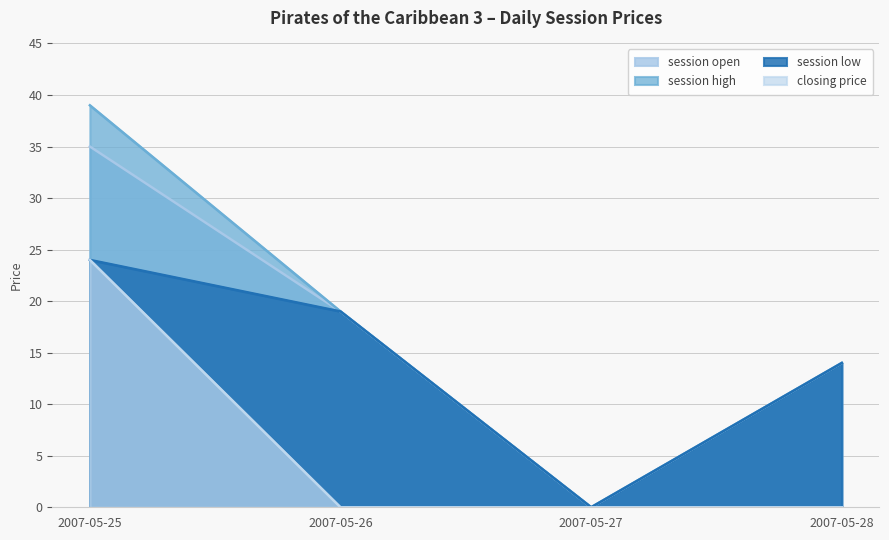

Reading left to right, extract all data points from this chart.

session open: 2007-05-25=35	2007-05-26=19	2007-05-27=0	2007-05-28=14
session high: 2007-05-25=39	2007-05-26=19	2007-05-27=0	2007-05-28=14
session low: 2007-05-25=24	2007-05-26=19	2007-05-27=0	2007-05-28=14
closing price: 2007-05-25=24	2007-05-26=0	2007-05-27=0	2007-05-28=0